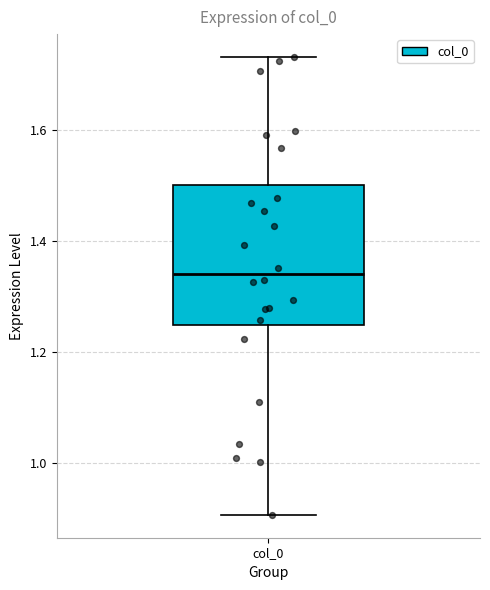

Where does the lower whisker of the box for col_0 end on the y-axis? The values are not printed on the chart, so give them approximately, as read against the axis.

0.90